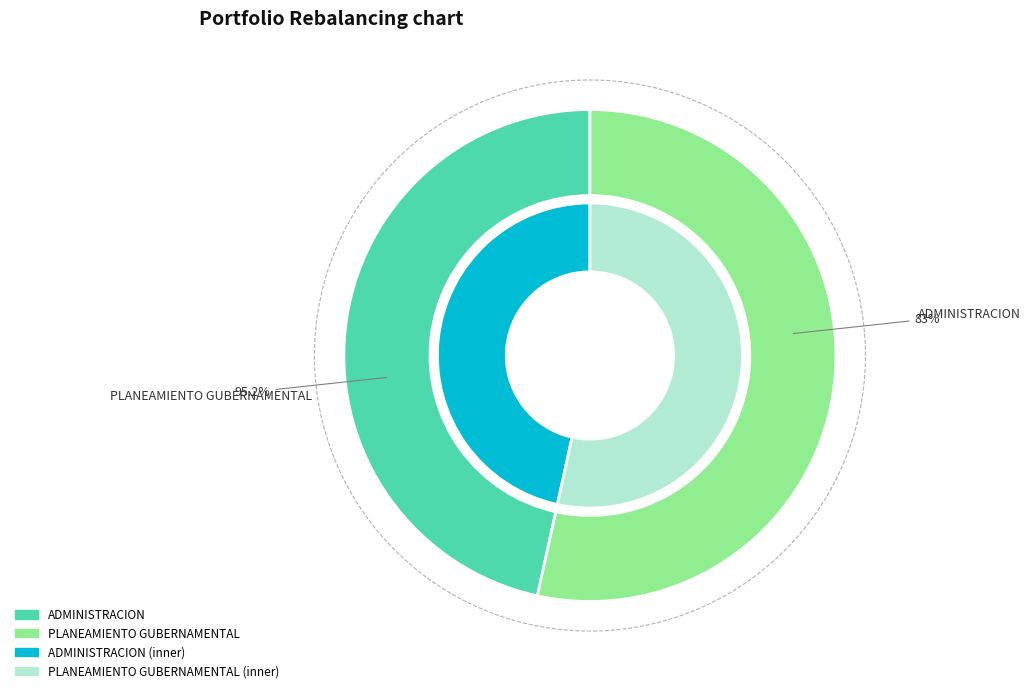

How much of the chart is everything except 003: ADMINISTRACION?

53.4%